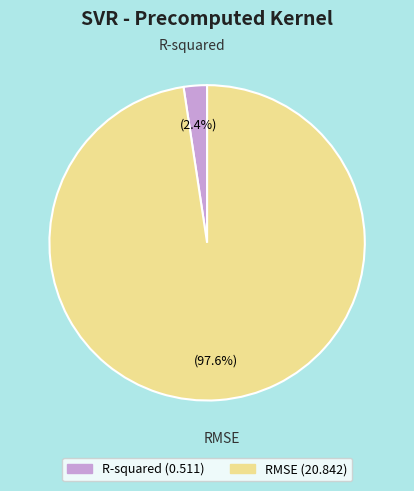

What percentage is the R-squared slice, to the nearest percent?

2%